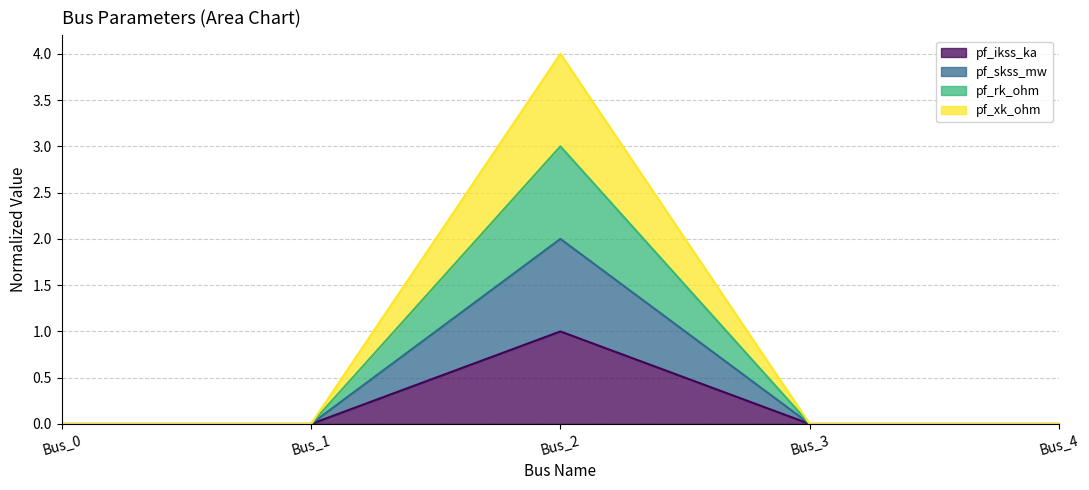

At which category does the chart reach its minimum across all series?

Bus_0